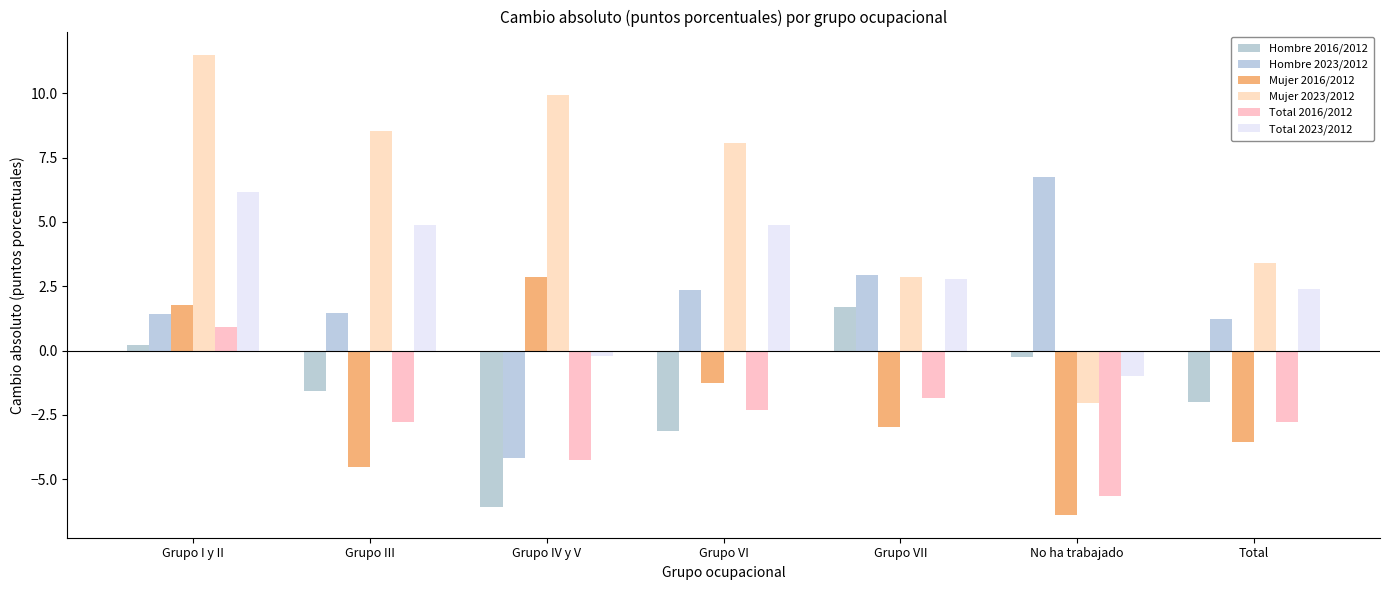

What position from the left is No ha trabajado?

6